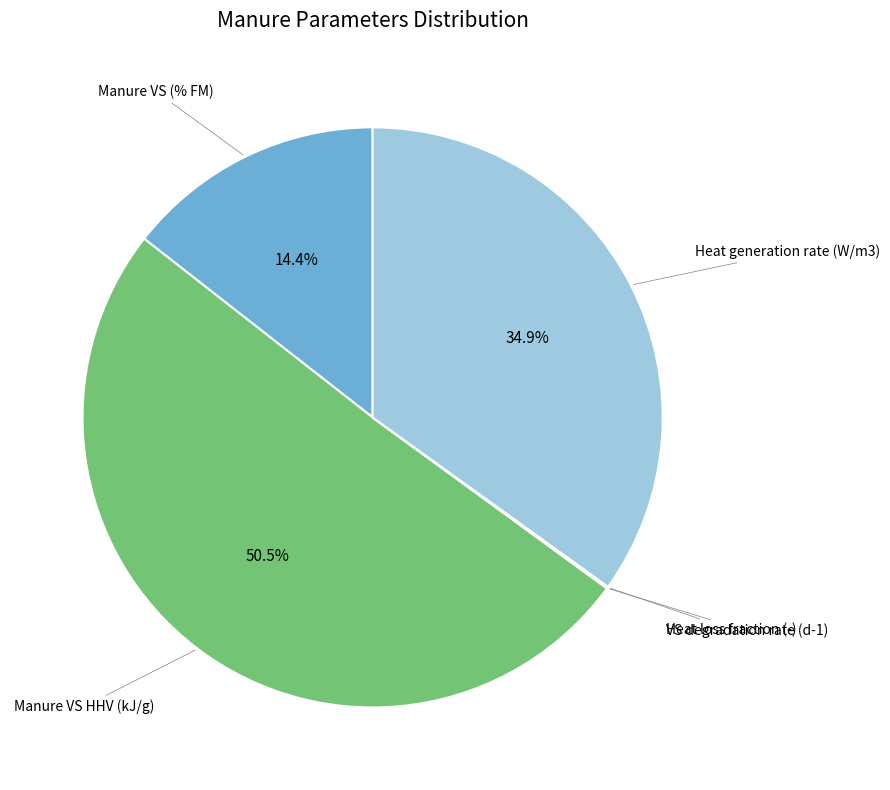

What is the smallest slice in the pie chart?

VS degradation rate (d-1)